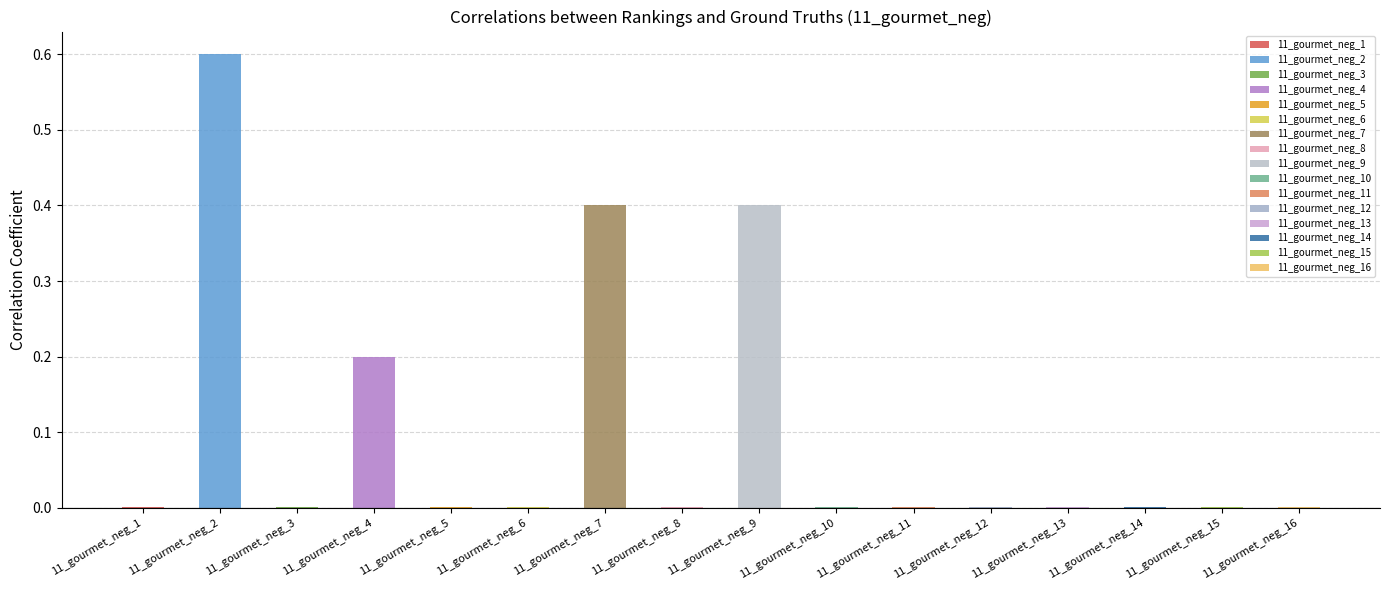

What is the average value?

0.1